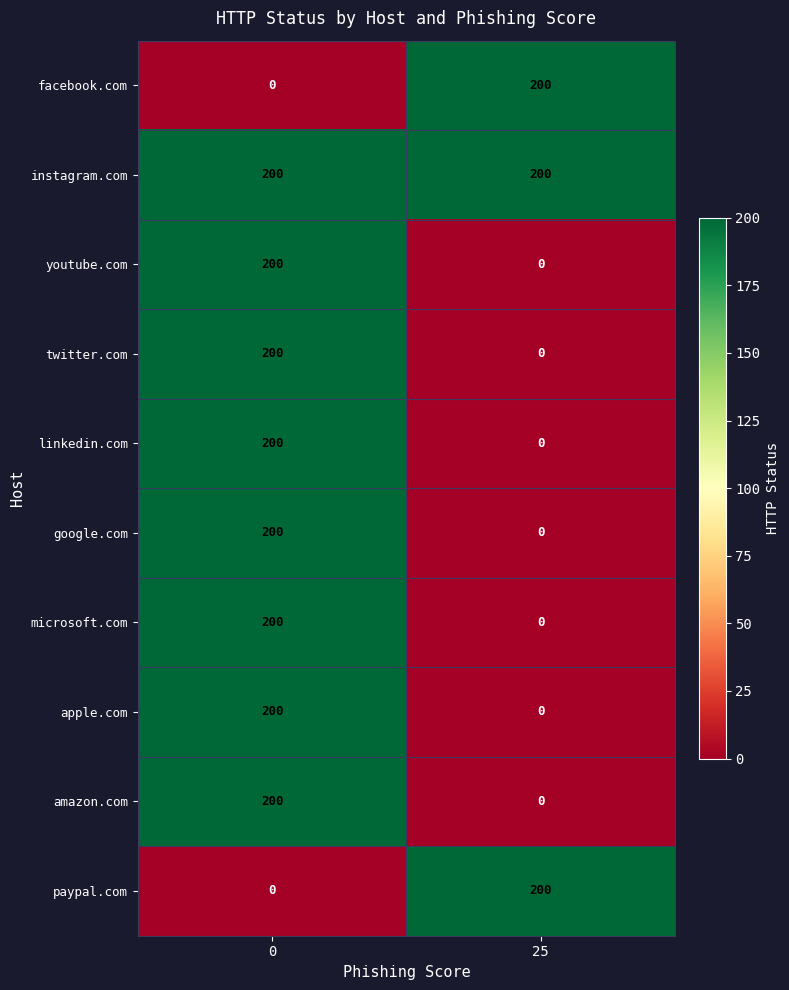

What is the spread (max minus min) of values at 0?

200